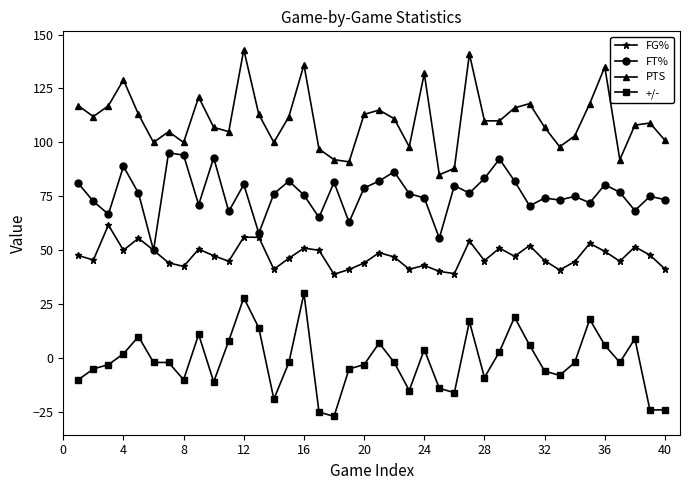

True or false: PTS has more than 2 interior local peaks.

True